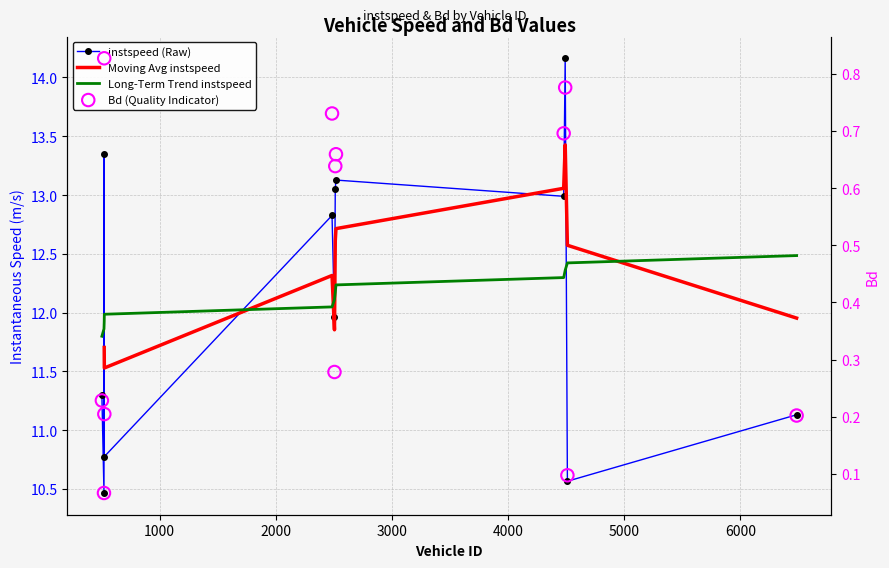

Which series contains the highest Y value?

instspeed